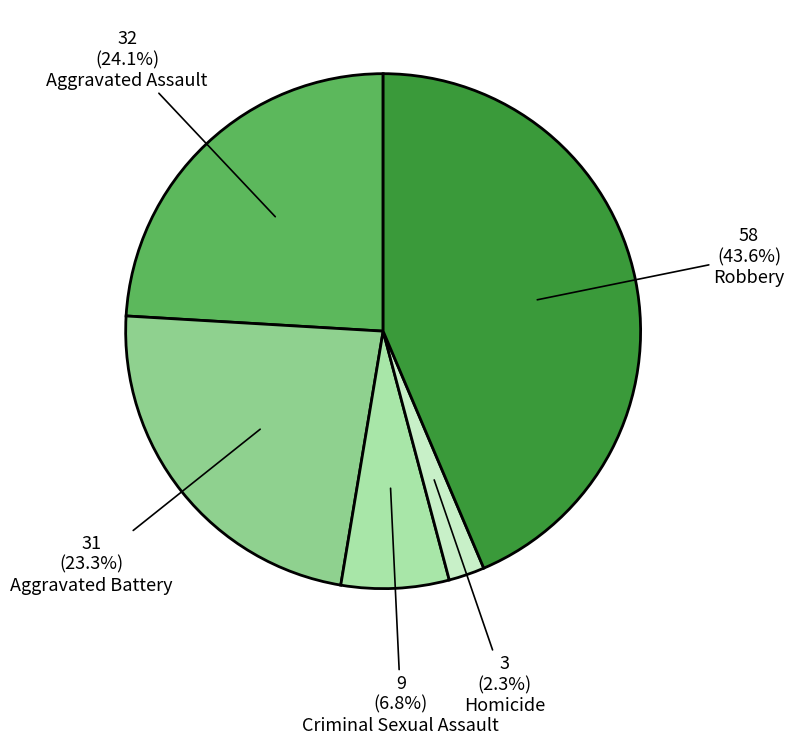

Count the number of slices in the pie.

5